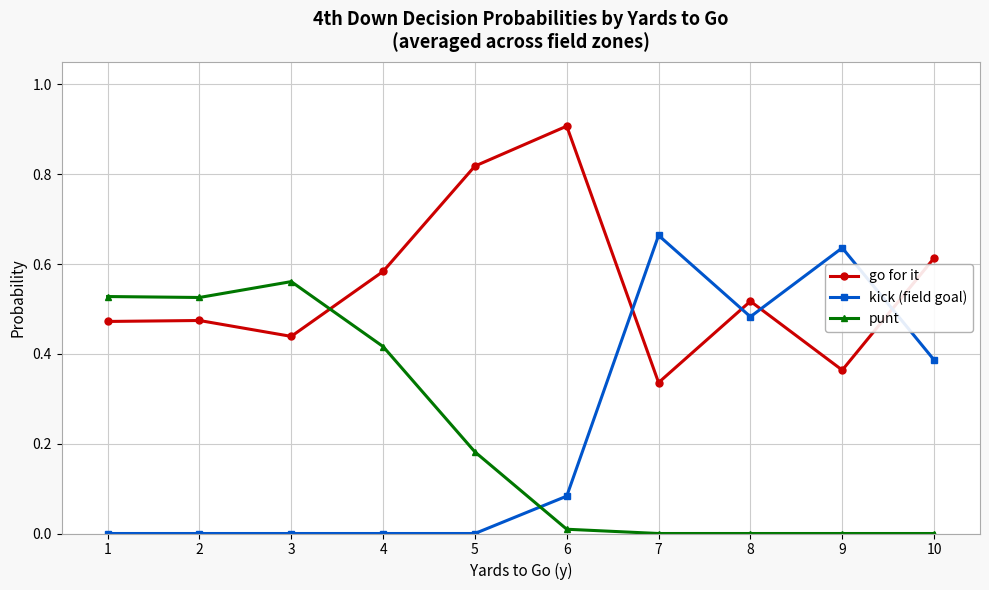

What is the maximum value shown in the chart?

0.9